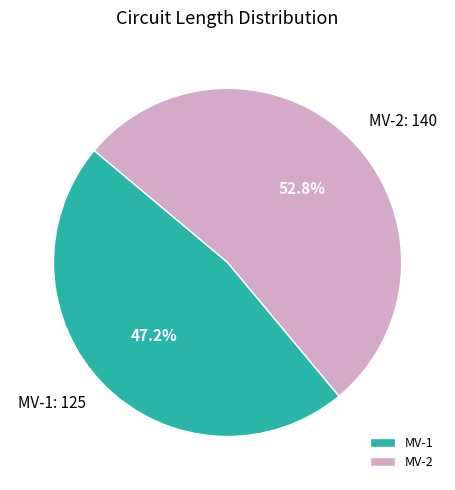

Which has a higher value, MV-2 or MV-1?

MV-2